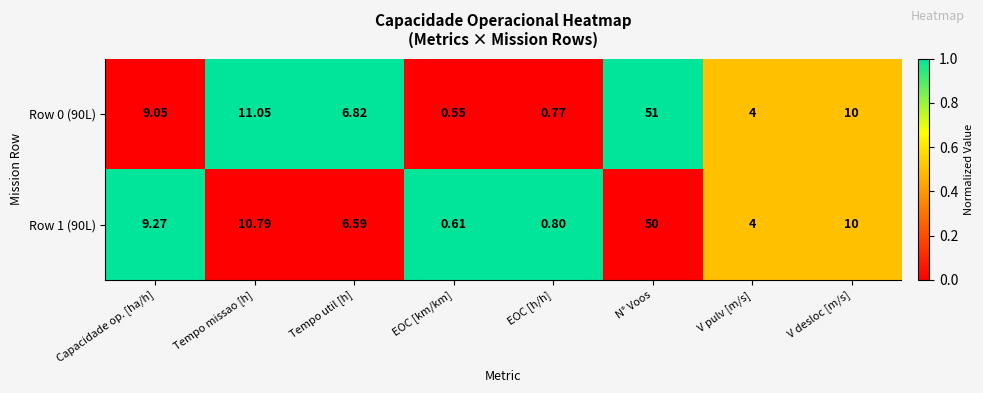

Rank the categories by Row 0 (90L) value from lowest to highest.

EOC [km/km], EOC [h/h], V pulv [m/s], Tempo util [h], Capacidade op. [ha/h], V desloc [m/s], Tempo missao [h], N° Voos